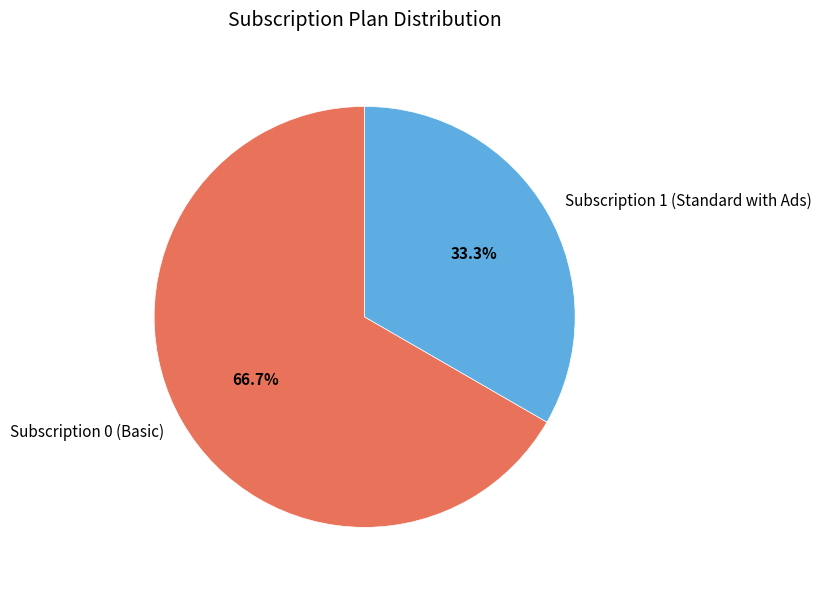

True or false: Subscription 1 (Standard with Ads) accounts for 43% of the total.

False